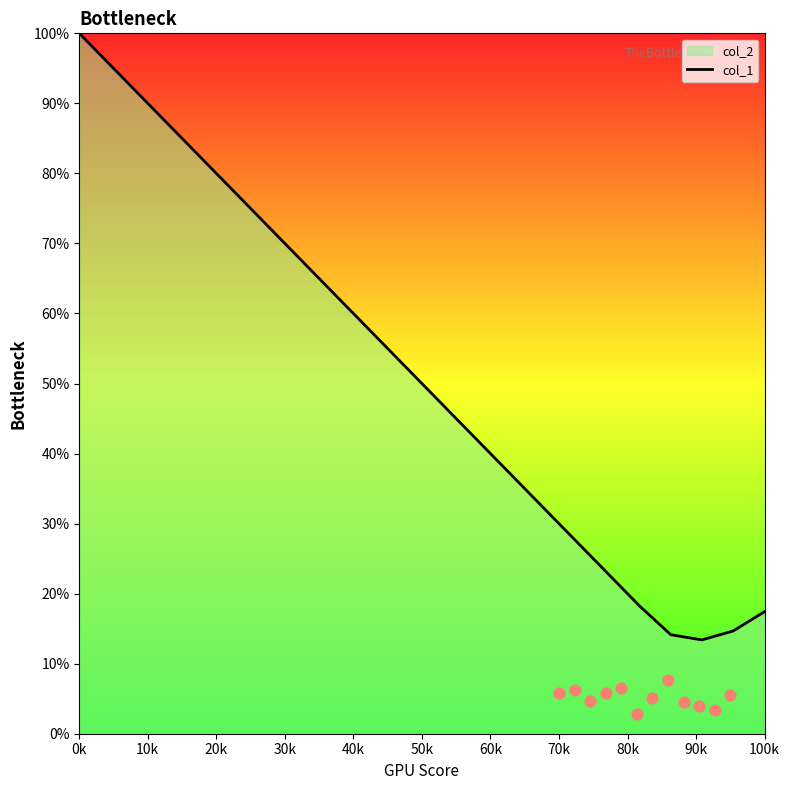

Approximately how many times larger is the value at 30k compared to 17?

5.3